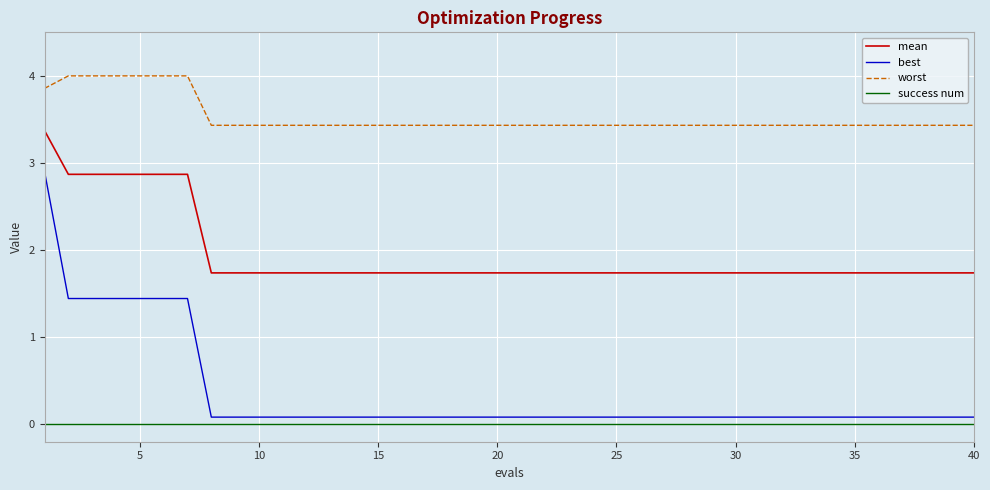

Reading right to left, transcribe all the data shown in this chart.

mean: 1.7	1.7	1.7	1.7	1.7	1.7	1.7	1.7	1.7	1.7	1.7	1.7	1.7	1.7	1.7	1.7	1.7	1.7	1.7	1.7	1.7	1.7	1.7	1.7	1.7	1.7	1.7	1.7	1.7	1.7	1.7	1.7	1.7	2.9	2.9	2.9	2.9	2.9	2.9	3.4
best: 0.1	0.1	0.1	0.1	0.1	0.1	0.1	0.1	0.1	0.1	0.1	0.1	0.1	0.1	0.1	0.1	0.1	0.1	0.1	0.1	0.1	0.1	0.1	0.1	0.1	0.1	0.1	0.1	0.1	0.1	0.1	0.1	0.1	1.4	1.4	1.4	1.4	1.4	1.4	2.9
worst: 3.4	3.4	3.4	3.4	3.4	3.4	3.4	3.4	3.4	3.4	3.4	3.4	3.4	3.4	3.4	3.4	3.4	3.4	3.4	3.4	3.4	3.4	3.4	3.4	3.4	3.4	3.4	3.4	3.4	3.4	3.4	3.4	3.4	4.0	4.0	4.0	4.0	4.0	4.0	3.9
success num: 0.0	0.0	0.0	0.0	0.0	0.0	0.0	0.0	0.0	0.0	0.0	0.0	0.0	0.0	0.0	0.0	0.0	0.0	0.0	0.0	0.0	0.0	0.0	0.0	0.0	0.0	0.0	0.0	0.0	0.0	0.0	0.0	0.0	0.0	0.0	0.0	0.0	0.0	0.0	0.0